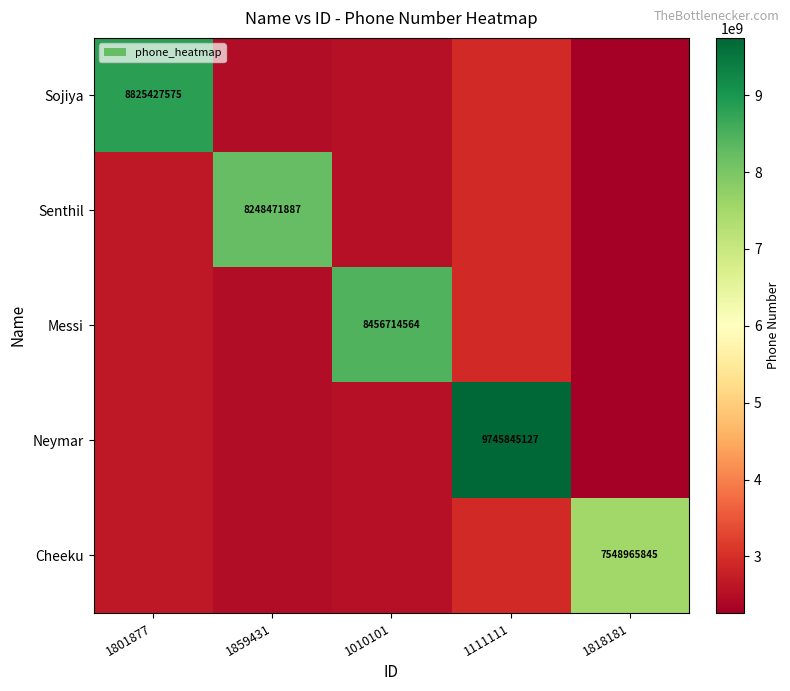

The Senthil series shows 4275168530.2 at 1801877. True or false?

False